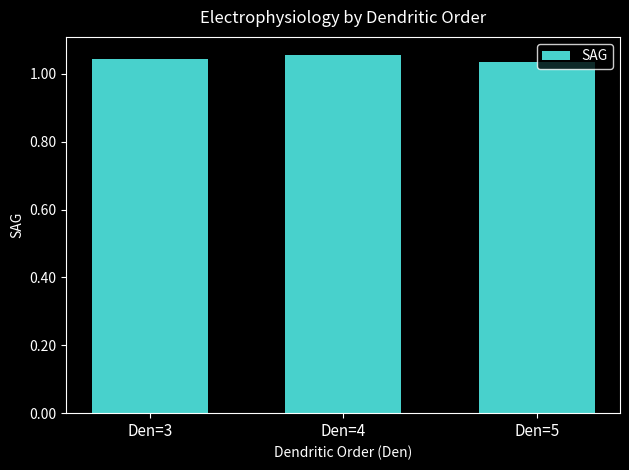

The chart shows a value of 0.5 at Den=5. True or false?

False